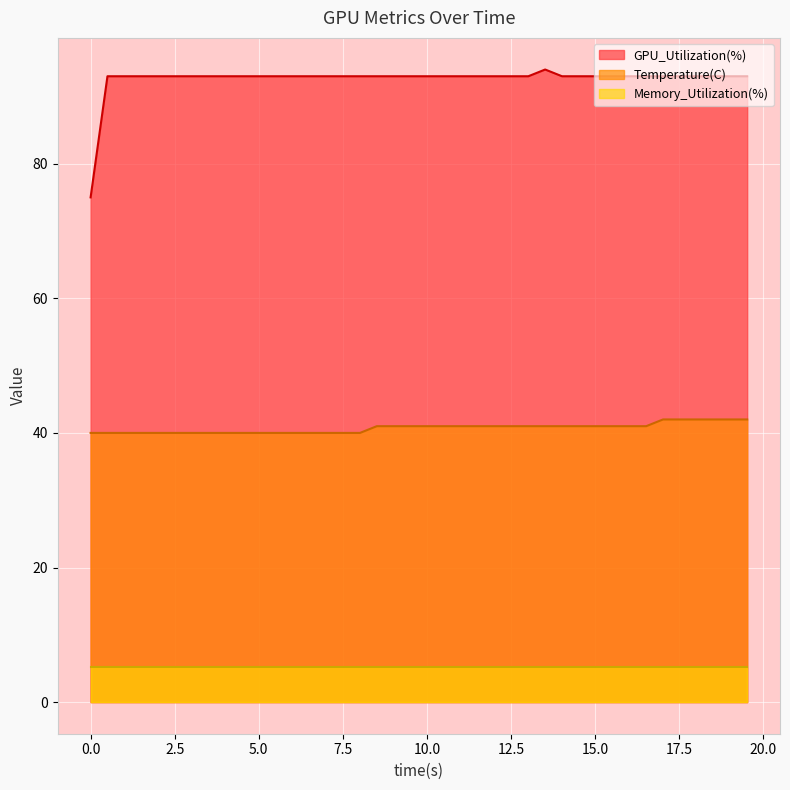

What is the maximum value for Temperature(C)?

42.0